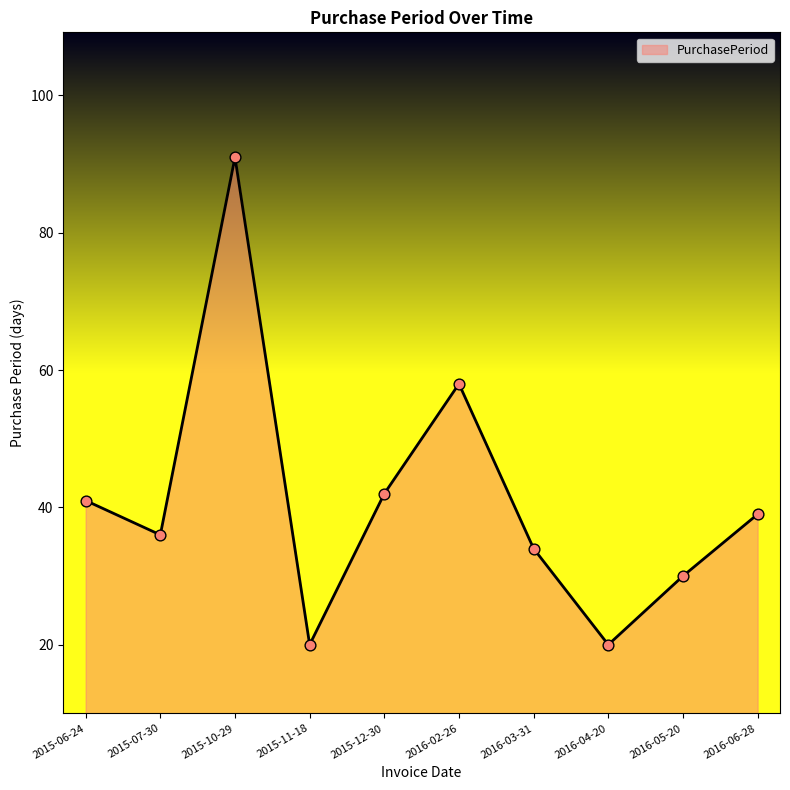

Between 2016-02-26 and 2015-10-29, which is larger?

2015-10-29